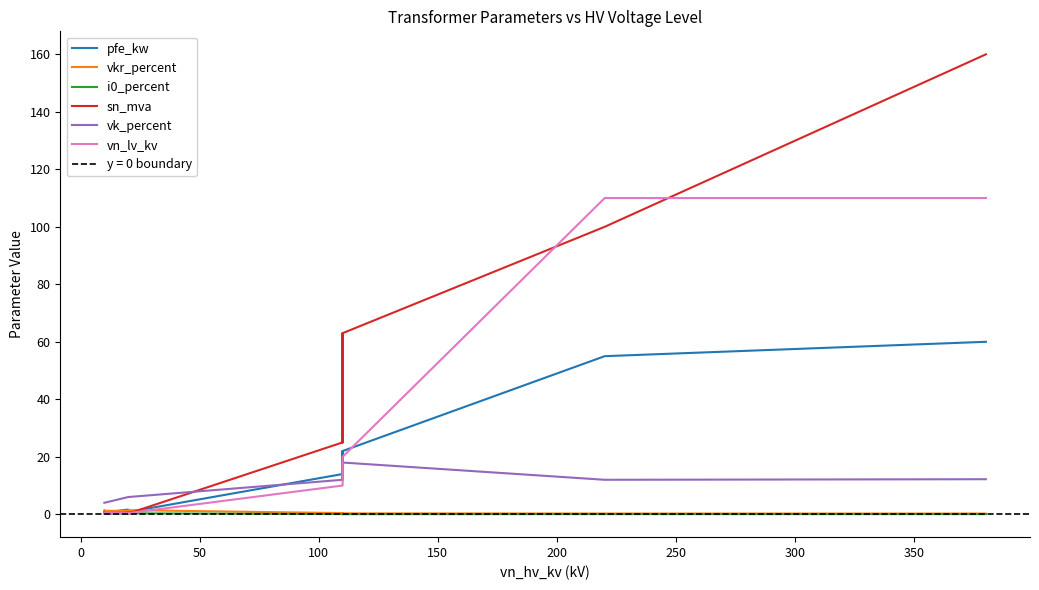

What is the sum of the i0_percent values at 300 and 0?

0.1